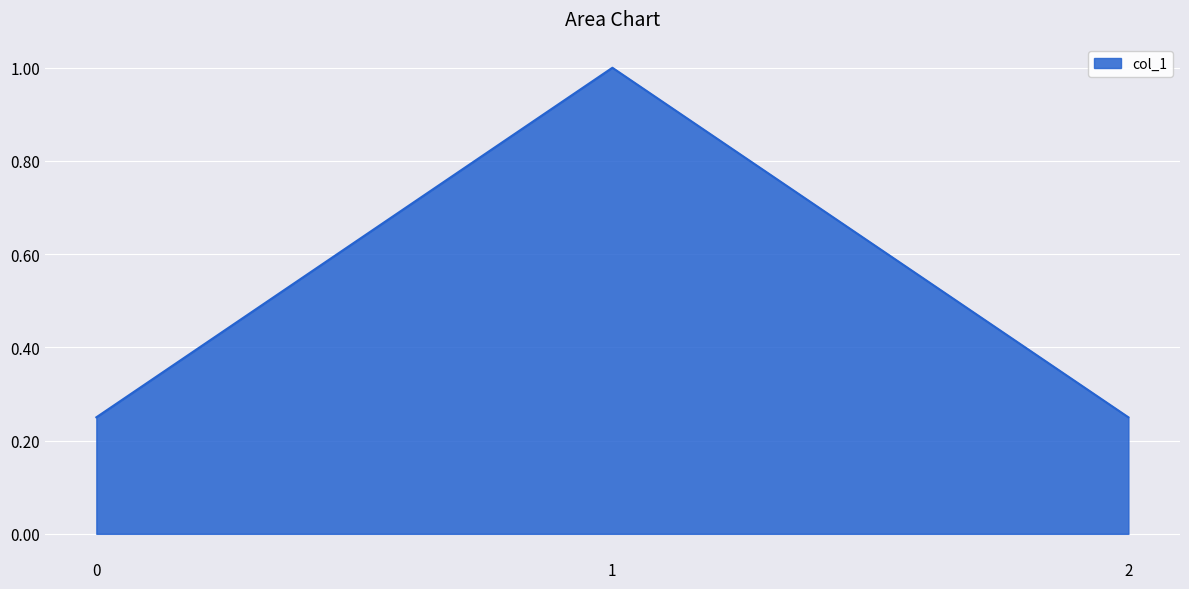

What is the greatest value displayed?

1.0